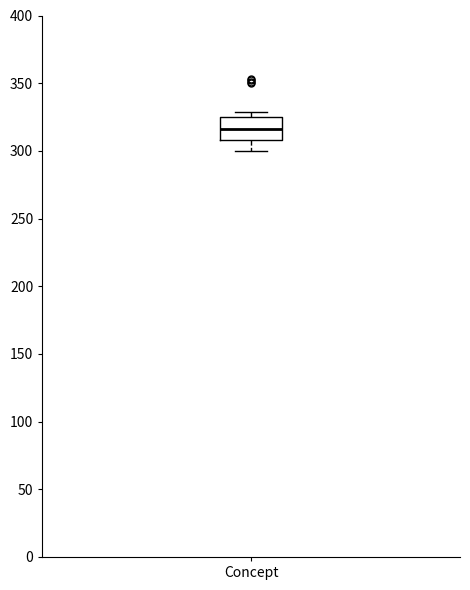

Where is the upper edge of the box for Concept on the y-axis? The values are not printed on the chart, so give them approximately, as read against the axis.

325